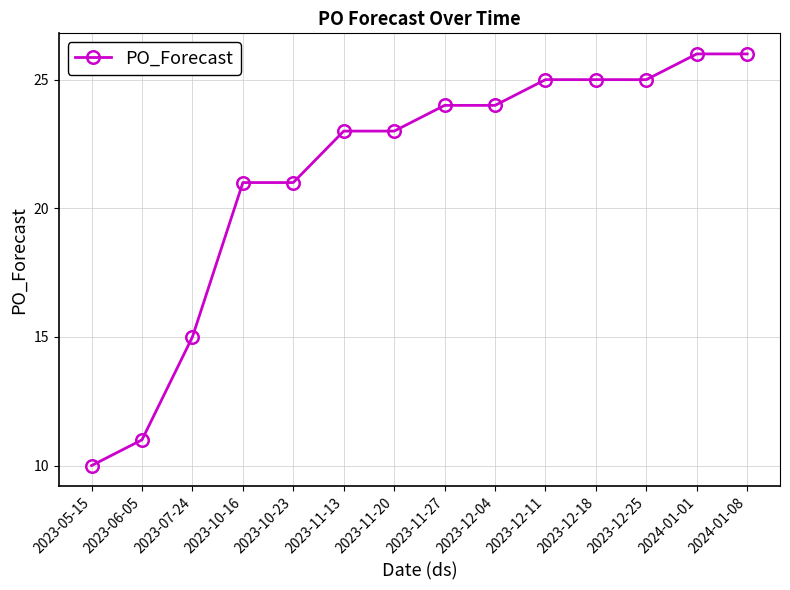

What is the label of the 4th point from the left?

2023-10-16